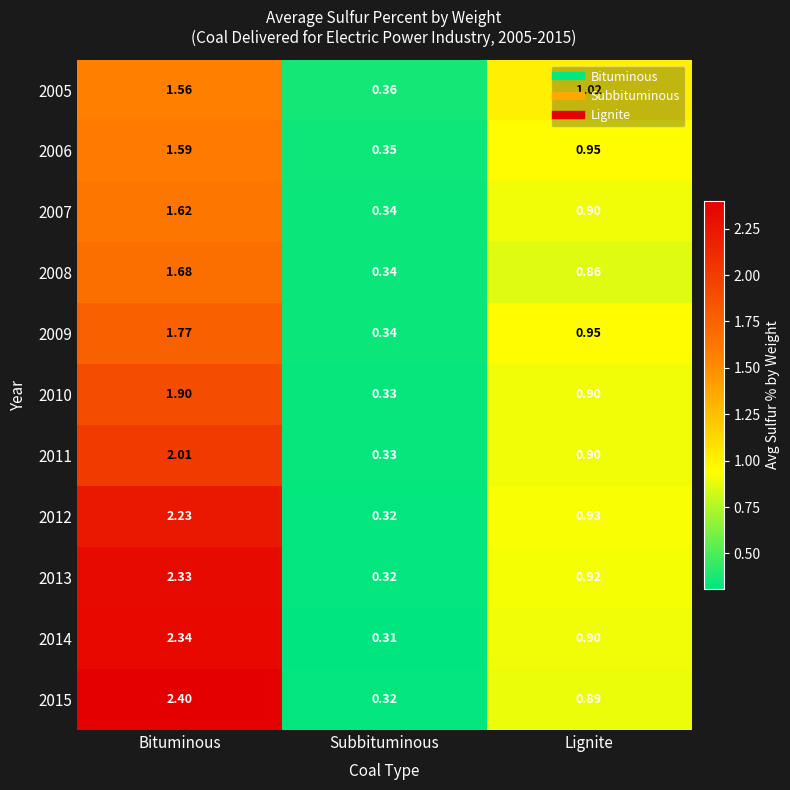

Is the value of 2015 at Lignite greater than the value of 2010 at Lignite?

No